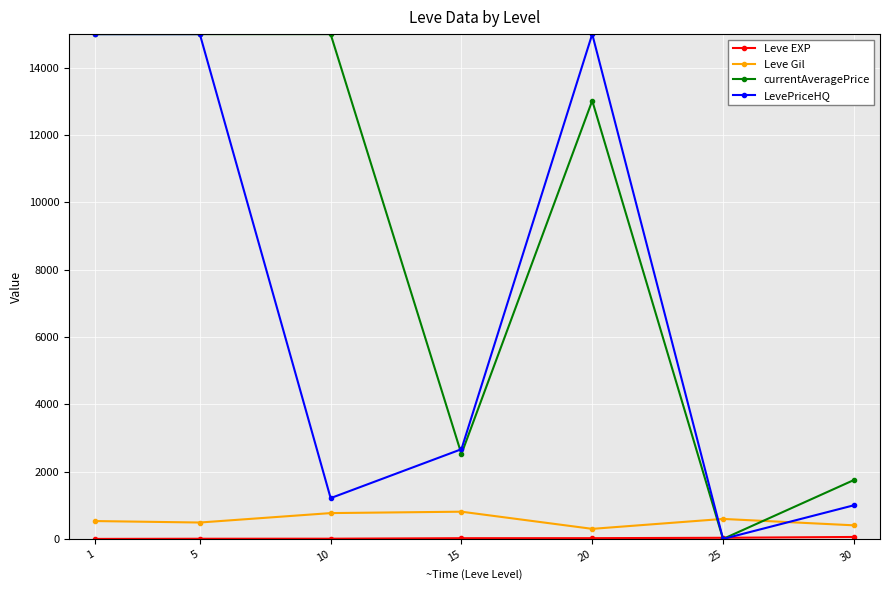

Is the value of currentAveragePrice at 1 greater than the value of LevePriceHQ at 30?

Yes